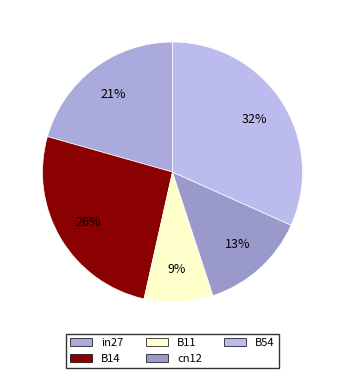

True or false: B54 accounts for 32% of the total.

True